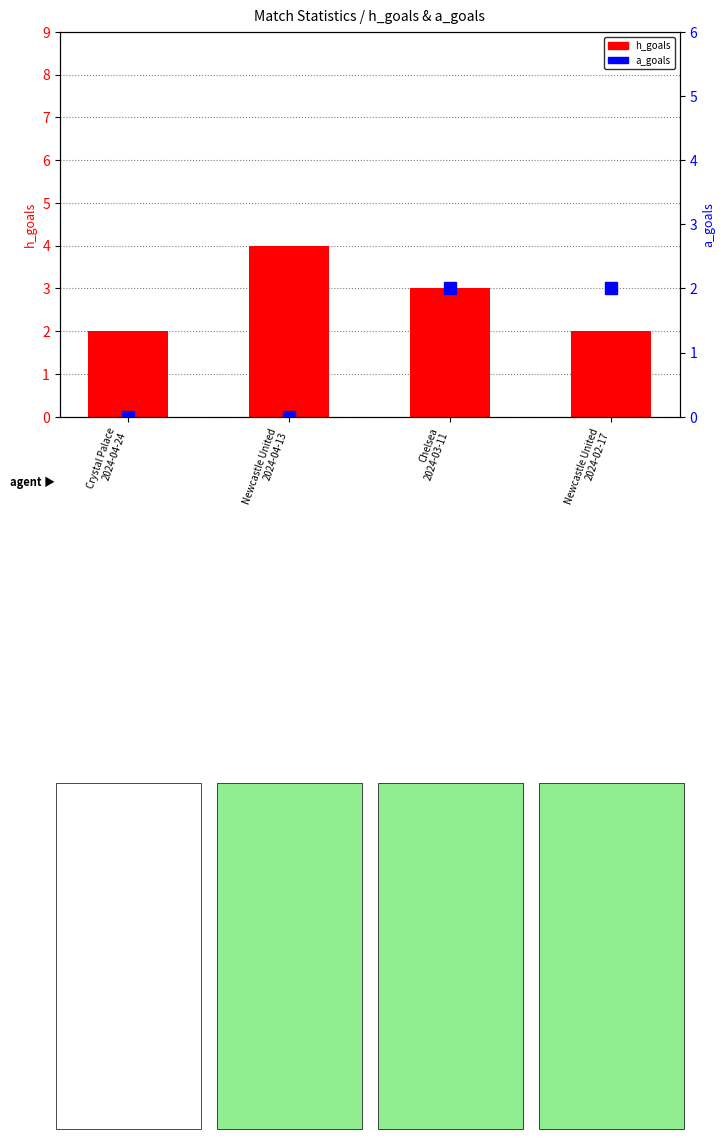

Count the number of data series in this chart.

2